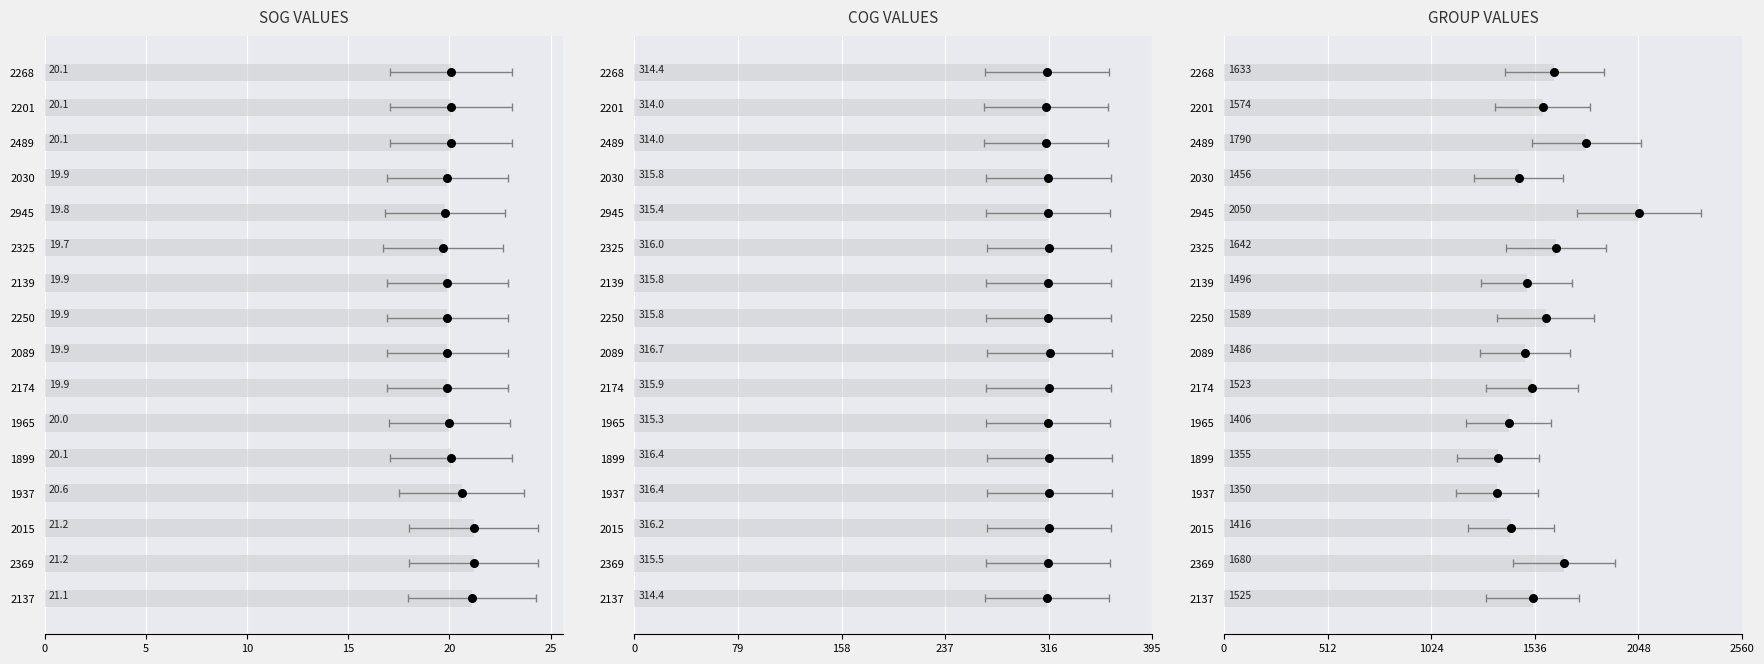

Which series has the widest spread of Y values?

group